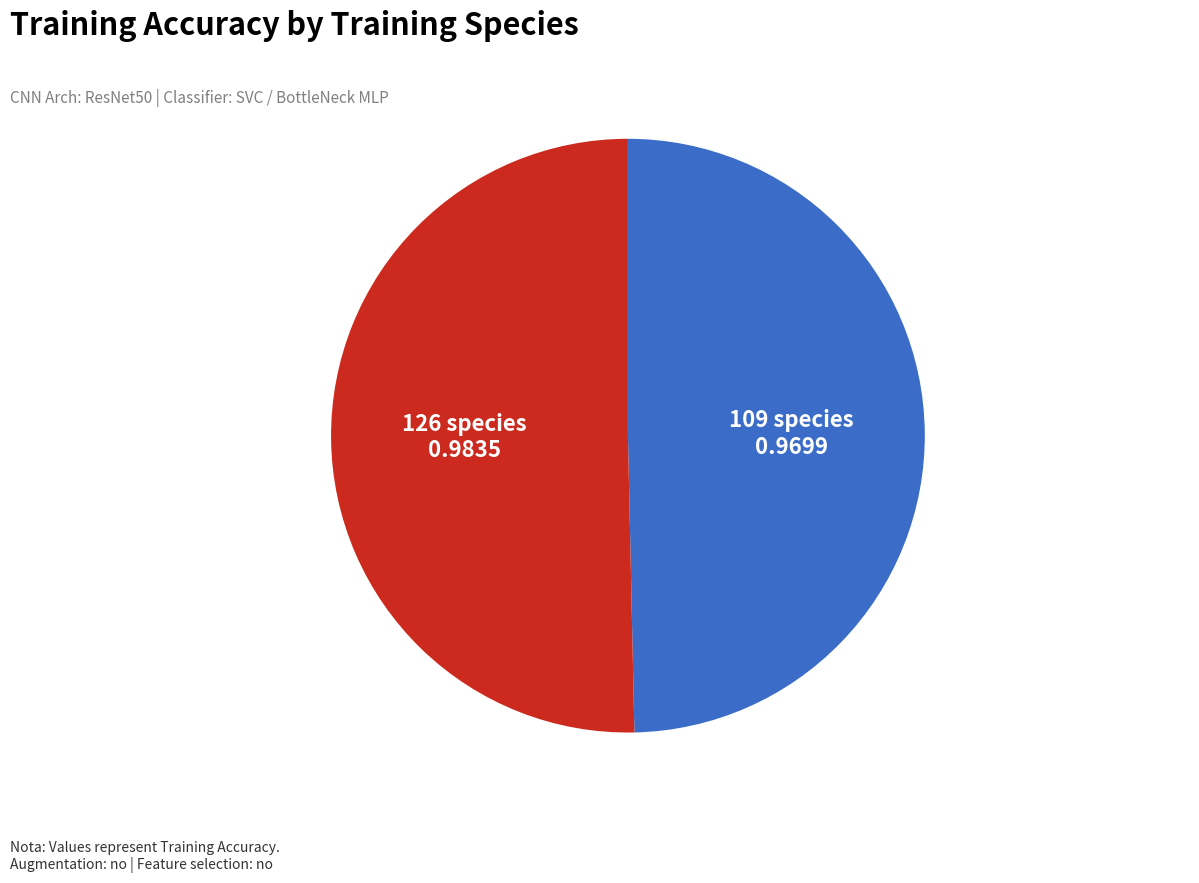

True or false: 109 accounts for 50% of the total.

True